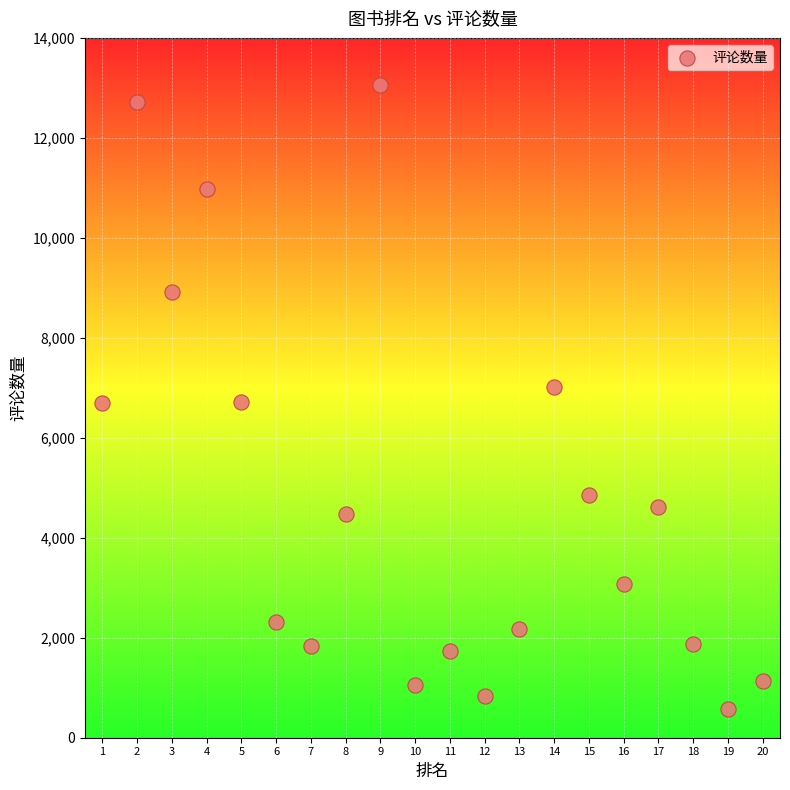

What is the range of Y values (max minus min)?

12478